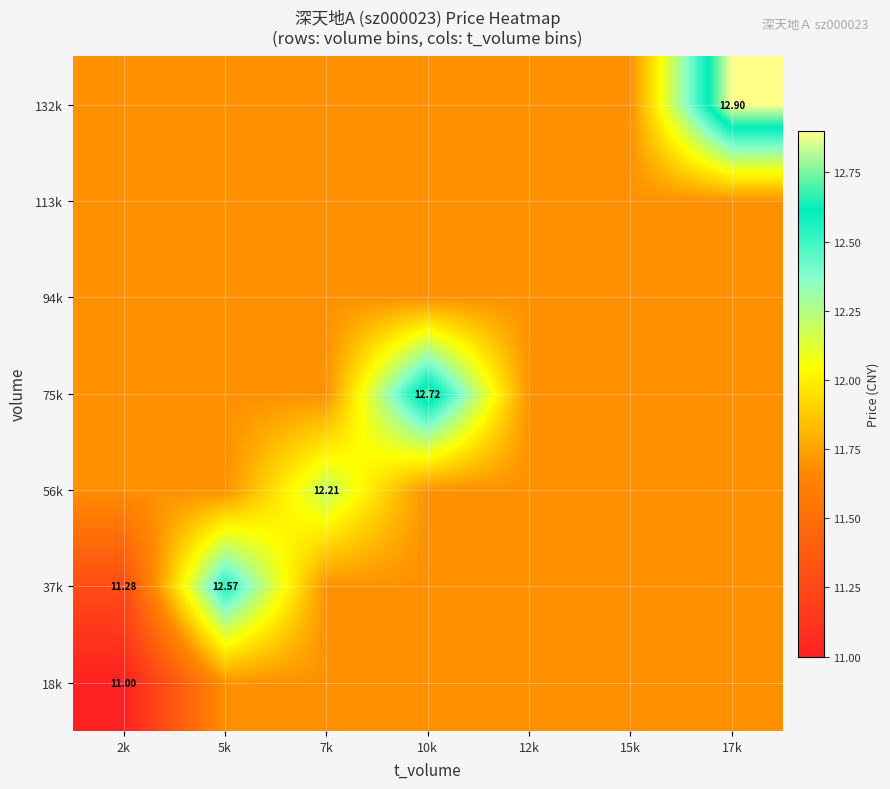

Is the value of 75k at 10k greater than the value of 132k at 17k?

No